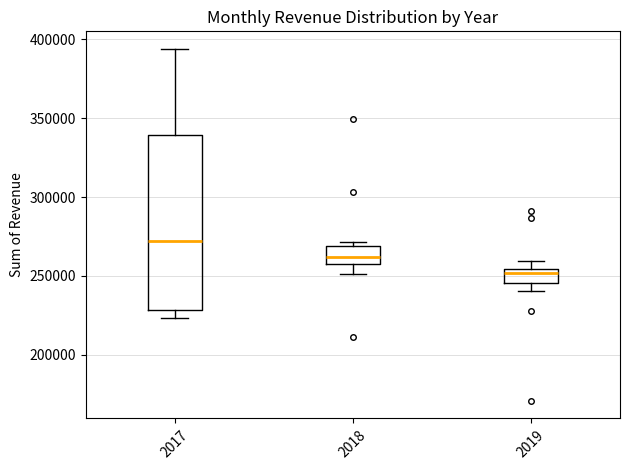

Reading left to right, read every box against the y-axis: the position of its median line, the range the box covers, and the ends of its whiskers. The values are not printed on the chart, so give them approximately, as read against the axis.

2017: median 270000, box 230000 to 340000, whiskers 225000 to 395000
2018: median 260000, box 255000 to 270000, whiskers 250000 to 270000 (just above the box's upper edge)
2019: median 250000, box 245000 to 255000, whiskers 240000 to 260000